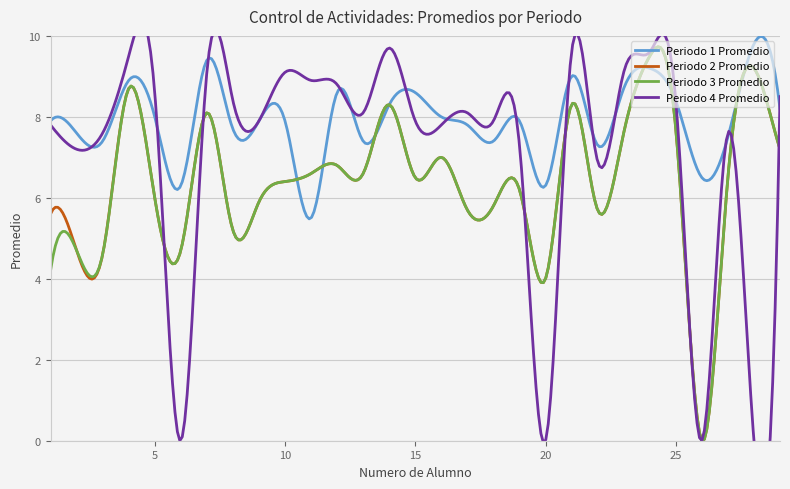

What is the sum of all Periodo 4 Promedio values?

209.4